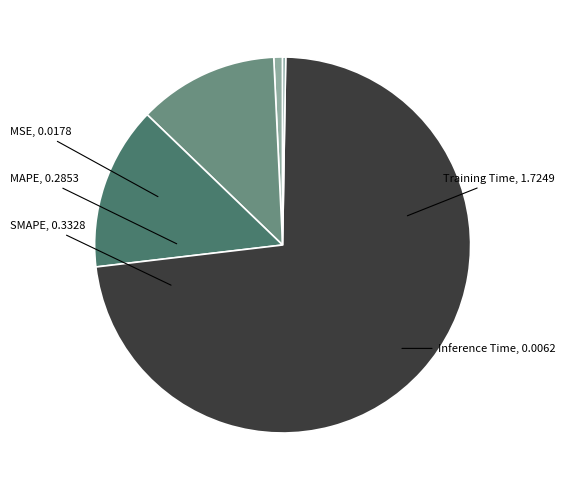

What is the majority slice?

Training Time